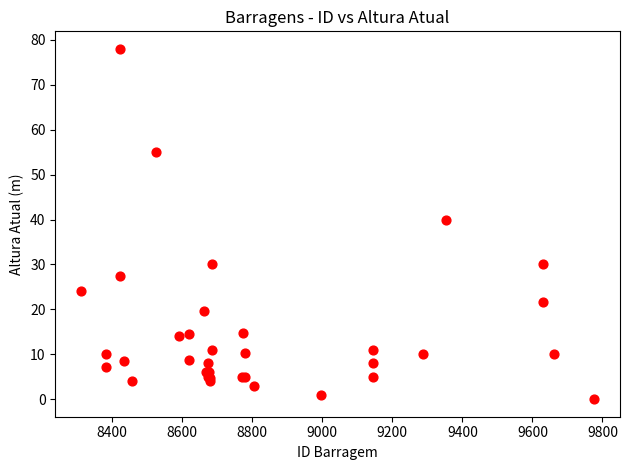

What Y value in the scatter plot is closest to 39?

40.0